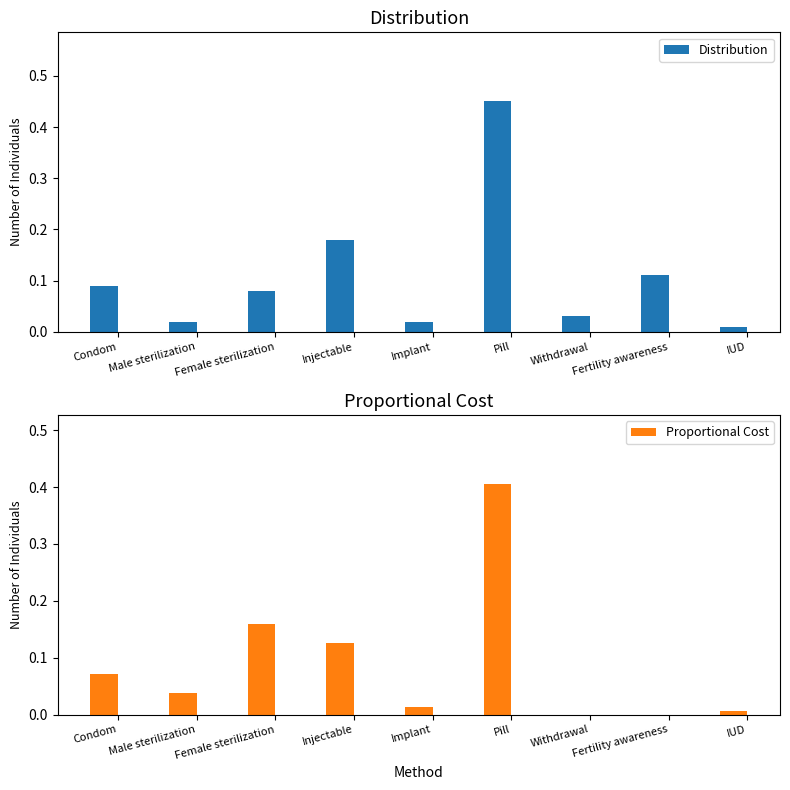

At how many categories does at least one series exceed 0?

9